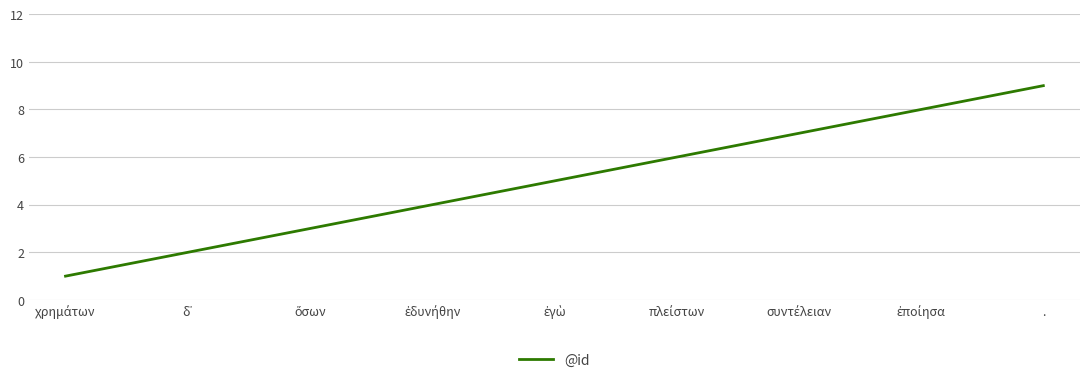

Does the chart display data point markers on the line(s)?

No